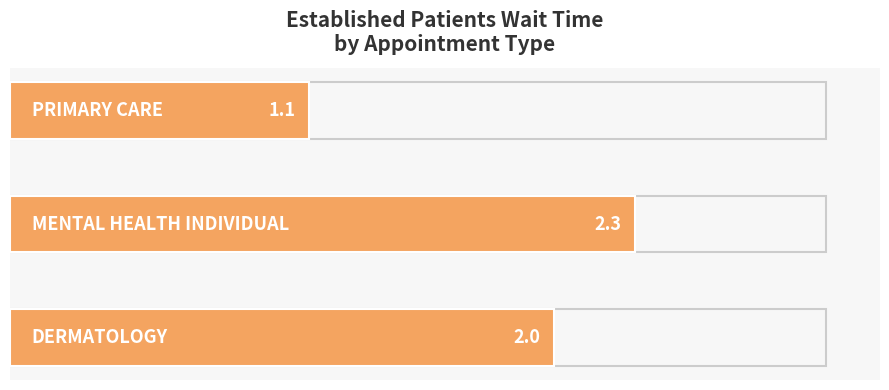

What is the maximum value shown in the chart?

2.3